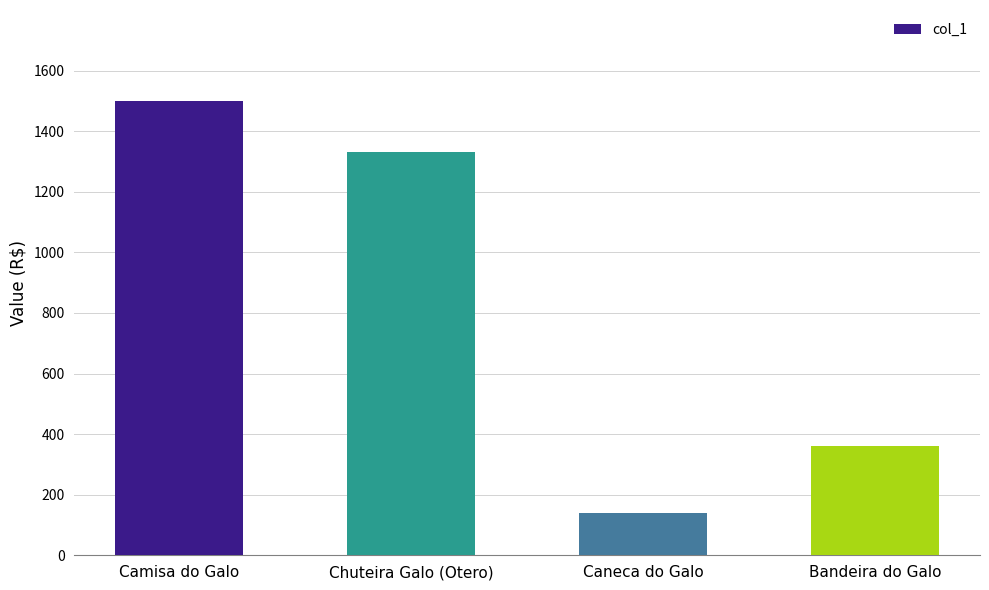

Is it true that the value at Caneca do Galo is 204.4?

False